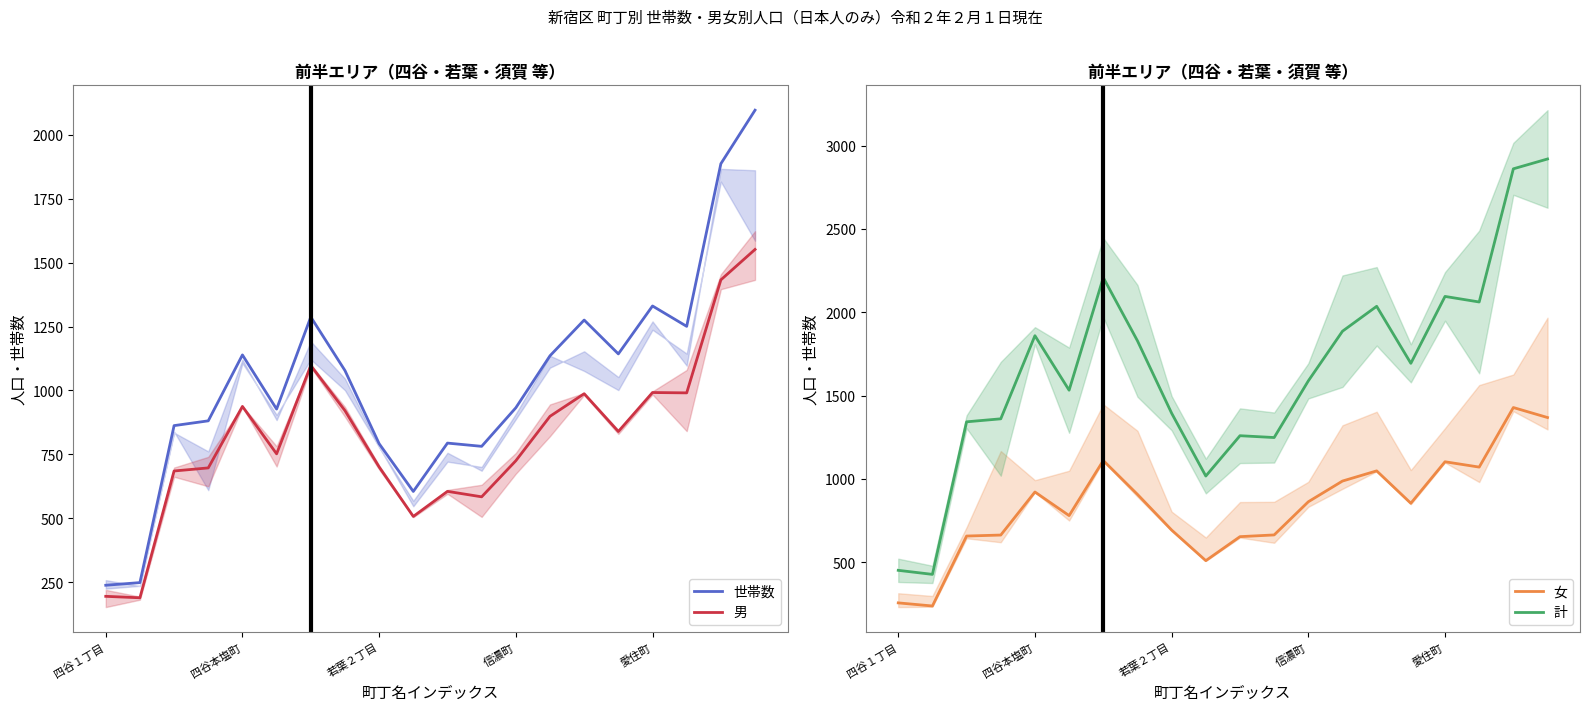

What is the average value of the 女 series?

838.9